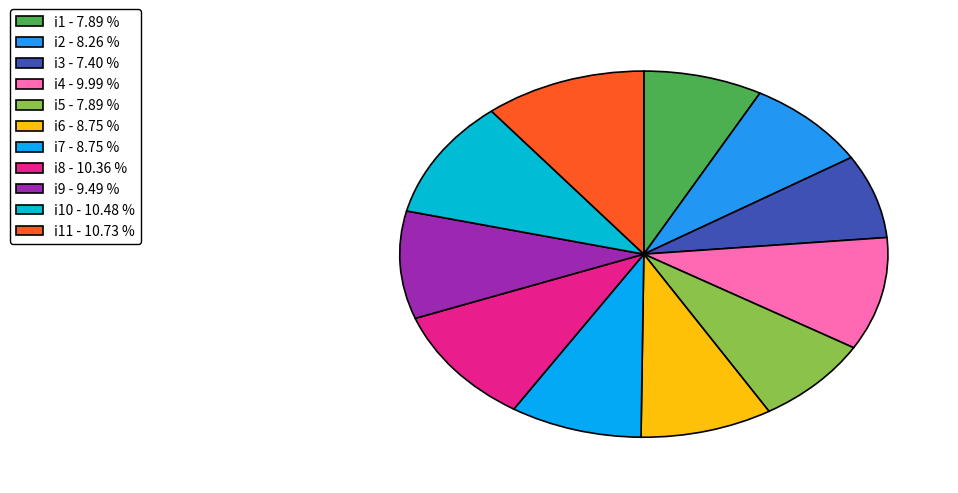

Count the number of slices in the pie.

11